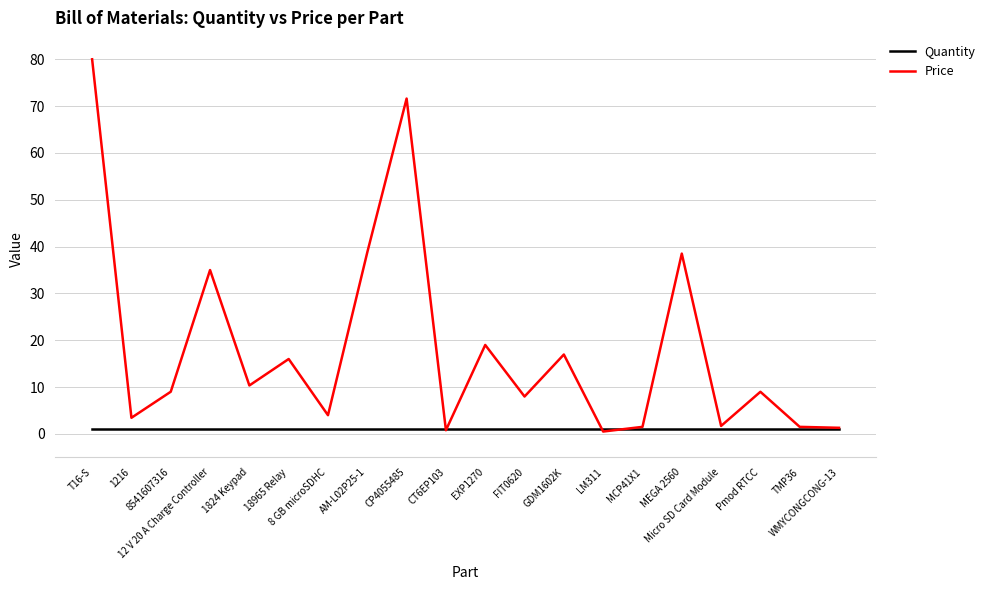

What is the sum of the Quantity values at MEGA 2560 and T16-S?

2.0